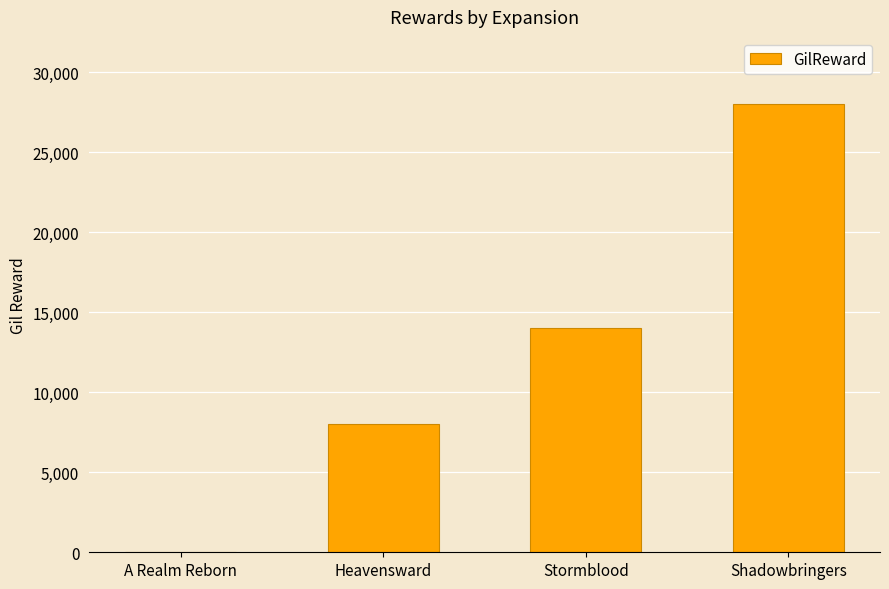

Between Shadowbringers and Heavensward, which is larger?

Shadowbringers